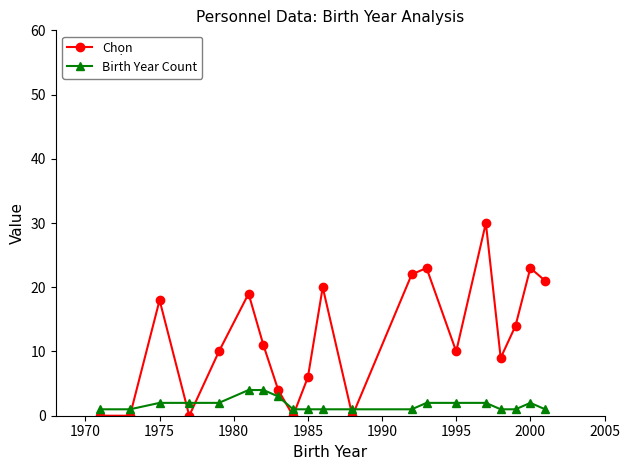

Which series ends up on top after the final intersection of Chọn and Birth Year Count?

Chọn